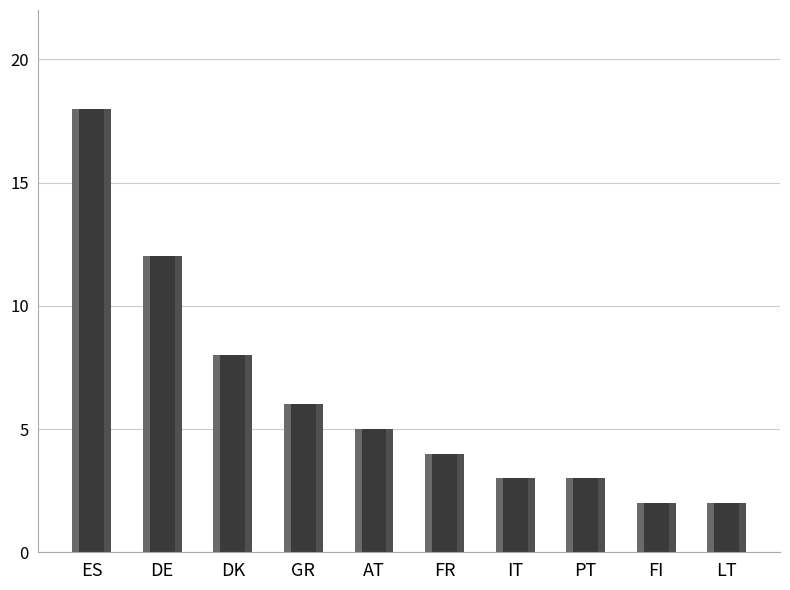

Which has a higher value, DK or LT?

DK